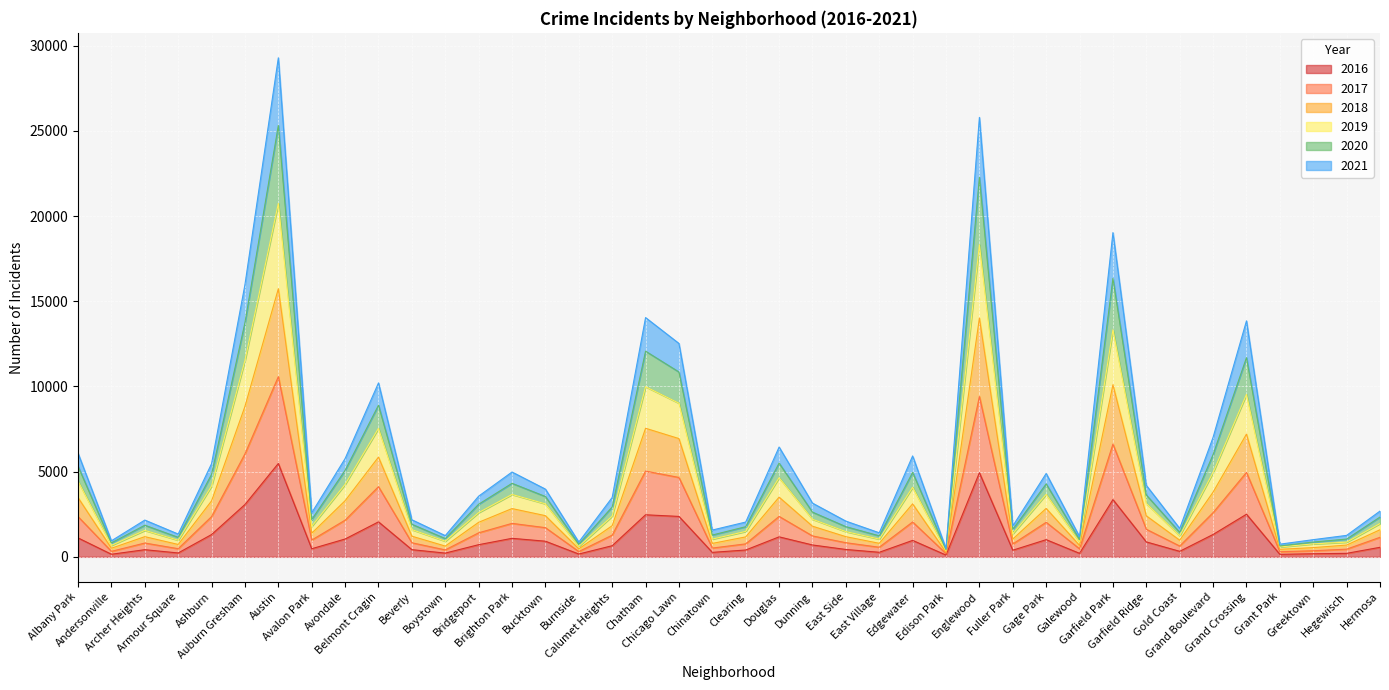

List the labels in order of 2018 value, smallest first.

Edison Park, Grant Park, Burnside, Andersonville, Greektown, Galewood, Hegewisch, Boystown, Armour Square, Chinatown, East Village, Gold Coast, Fuller Park, East Side, Clearing, Archer Heights, Beverly, Avalon Park, Hermosa, Dunning, Calumet Heights, Bridgeport, Bucktown, Garfield Ridge, Brighton Park, Gage Park, Edgewater, Ashburn, Avondale, Albany Park, Douglas, Grand Boulevard, Belmont Cragin, Chicago Lawn, Grand Crossing, Chatham, Auburn Gresham, Garfield Park, Englewood, Austin